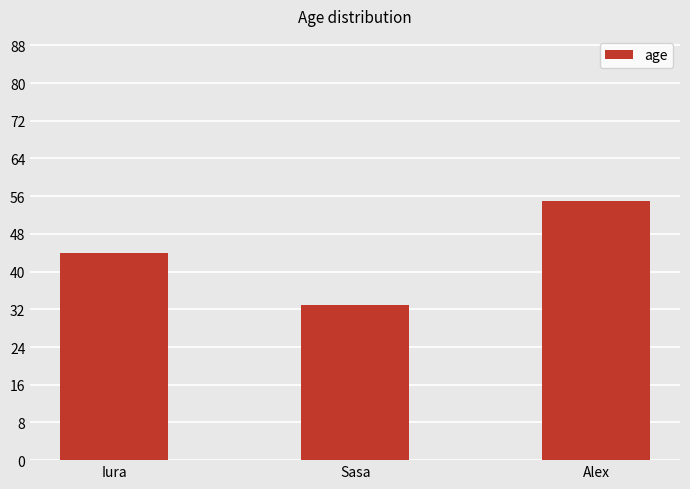

List the labels in order of value, smallest first.

Sasa, Iura, Alex